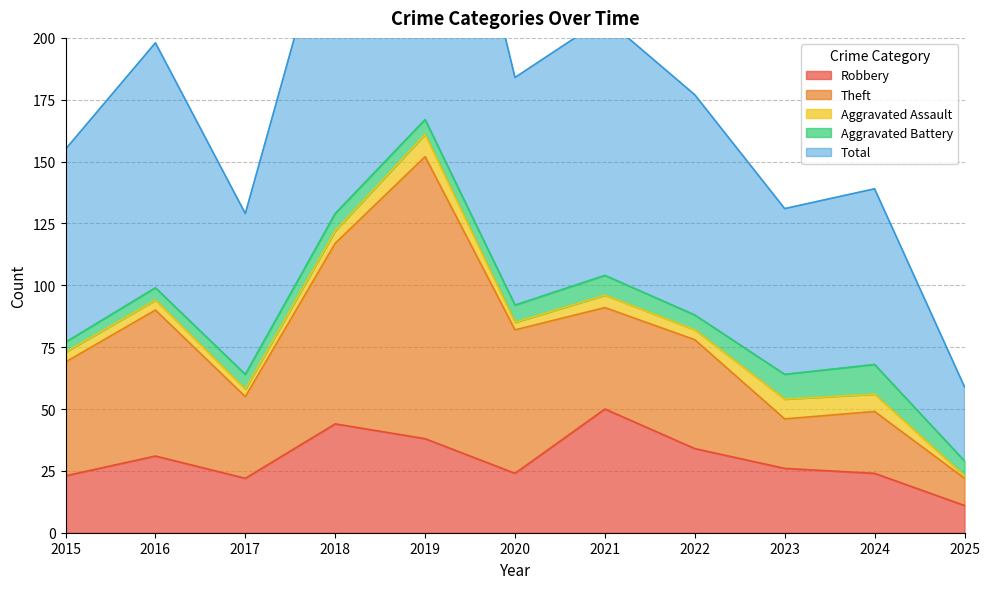

What is the difference between the Theft values at 2024 and 2016?

34